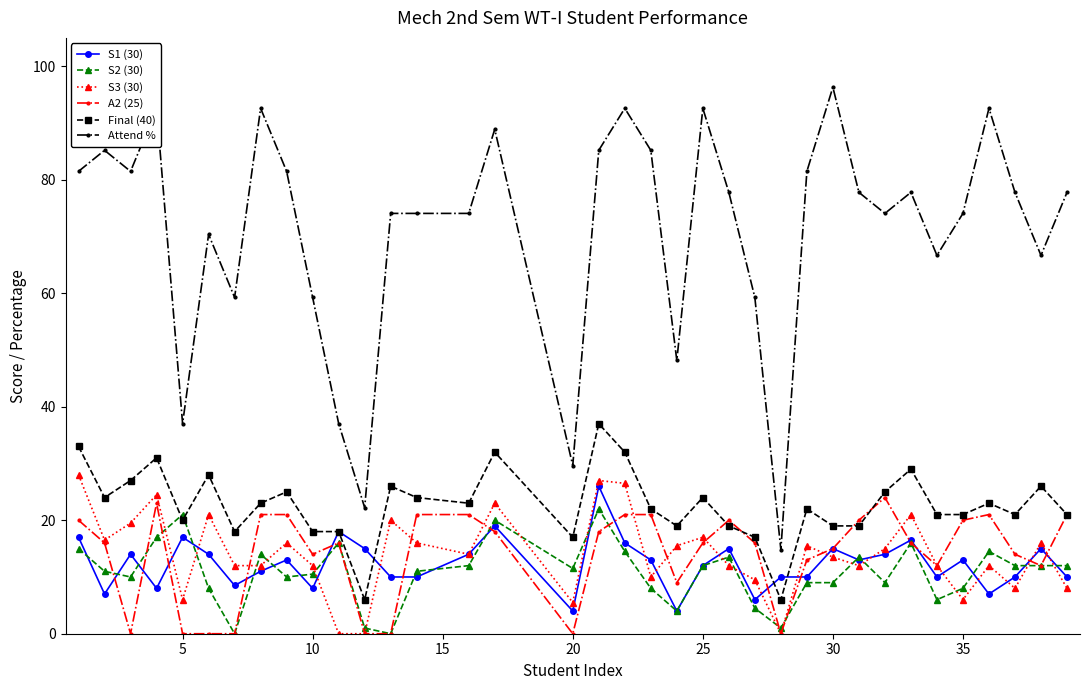

True or false: S2 (30) has more than 1 interior local peaks.

True